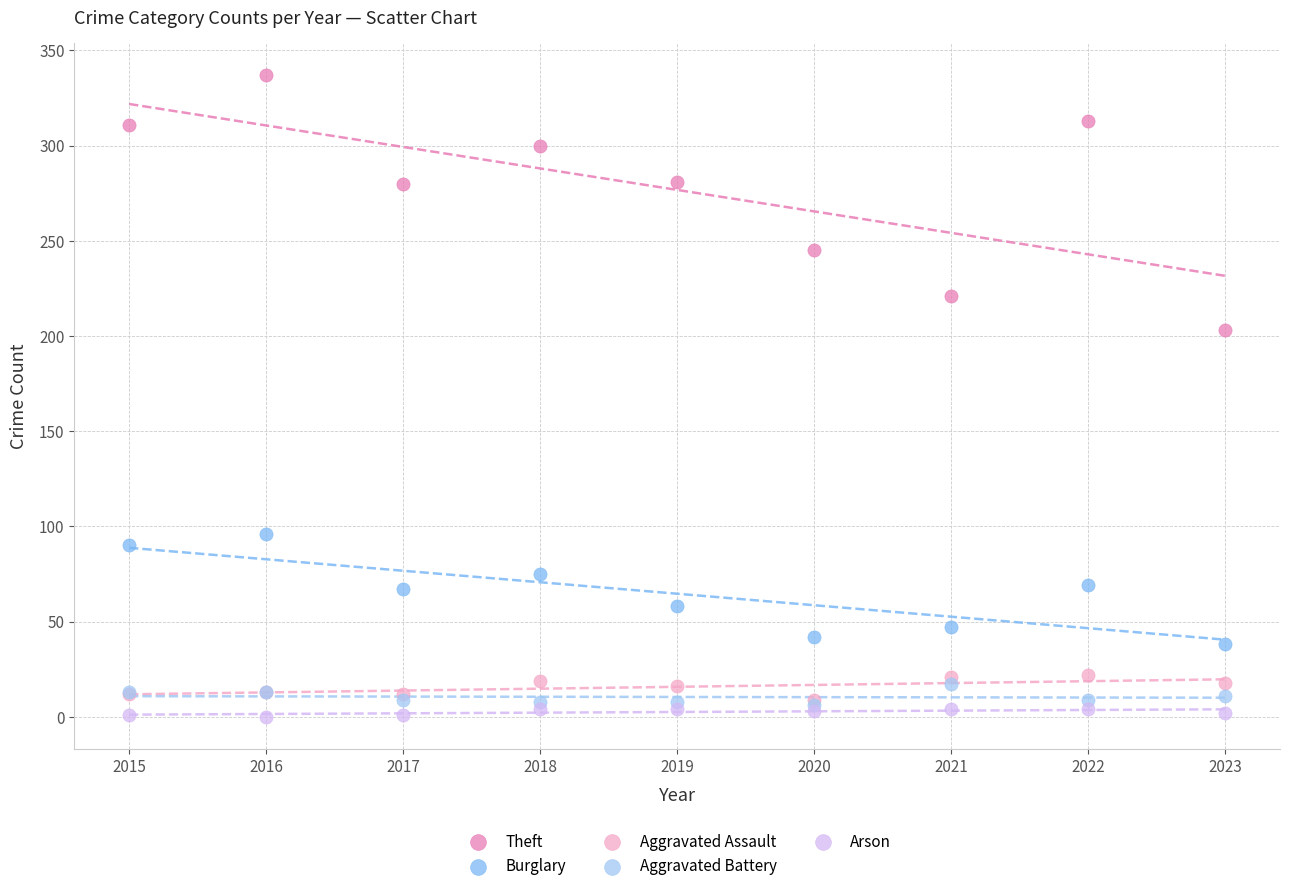

What are all the series names shown in the legend?

Theft, Burglary, Aggravated Assault, Aggravated Battery, Arson